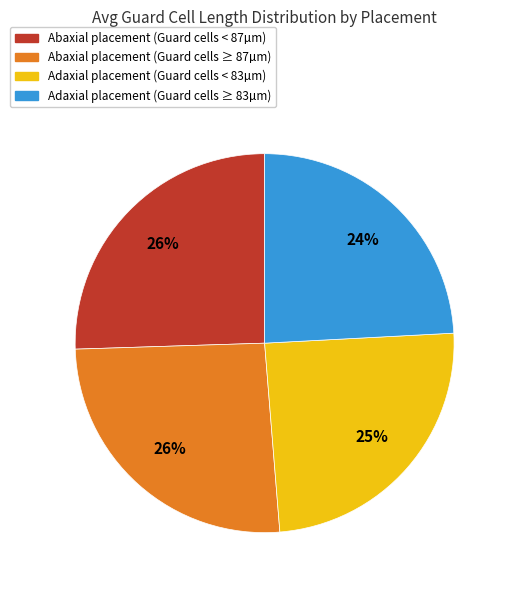

To the nearest percent, what is the average slice percentage?

25%